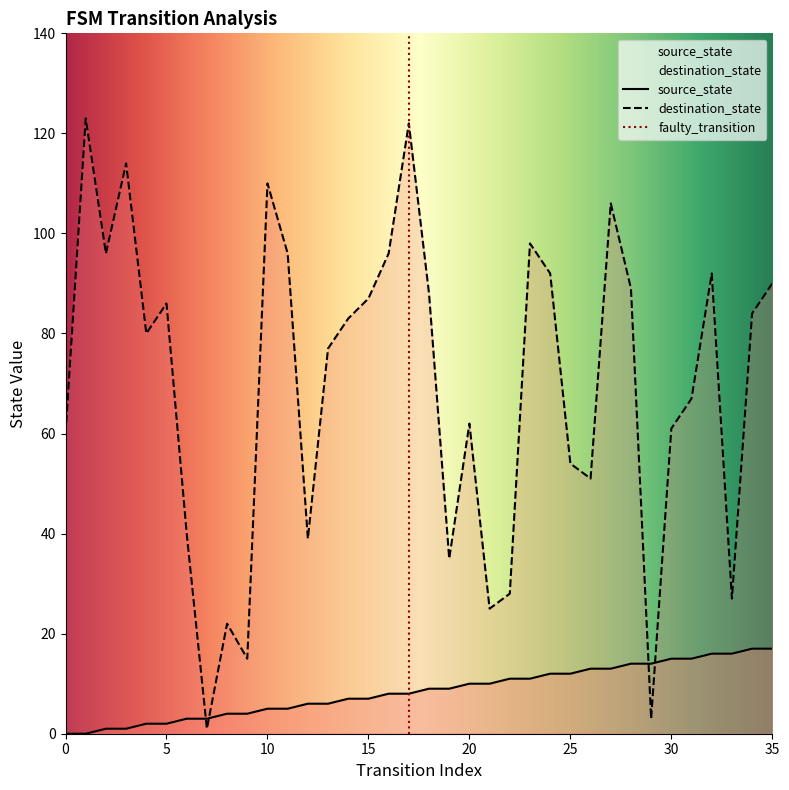

Is it true that destination_state equals 54 at 25?

True